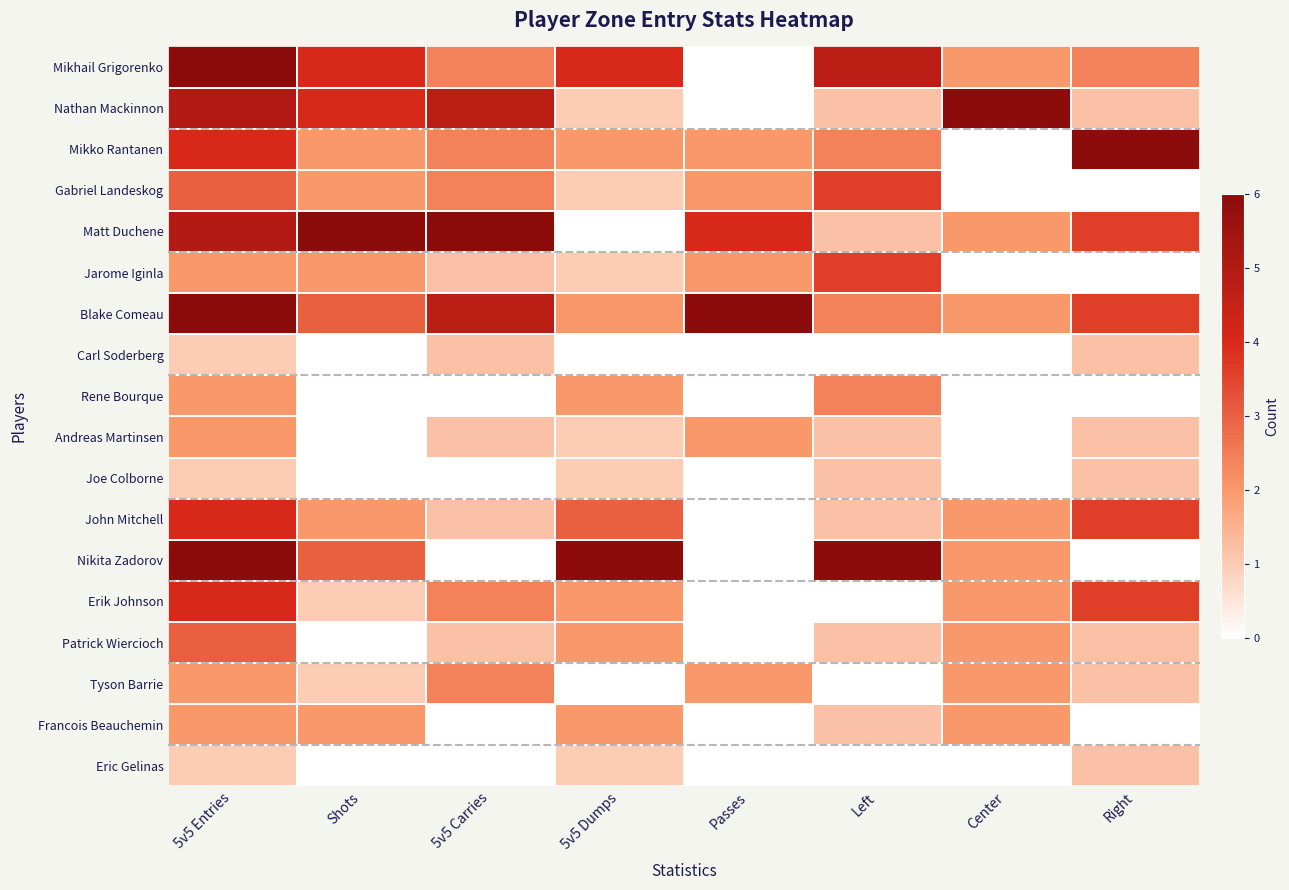

At 5v5 Entries, list the series in order from smallest to largest.

Carl Soderberg, Joe Colborne, Eric Gelinas, Jarome Iginla, Rene Bourque, Andreas Martinsen, Tyson Barrie, Francois Beauchemin, Gabriel Landeskog, Patrick Wiercioch, Mikko Rantanen, John Mitchell, Erik Johnson, Nathan Mackinnon, Matt Duchene, Mikhail Grigorenko, Blake Comeau, Nikita Zadorov